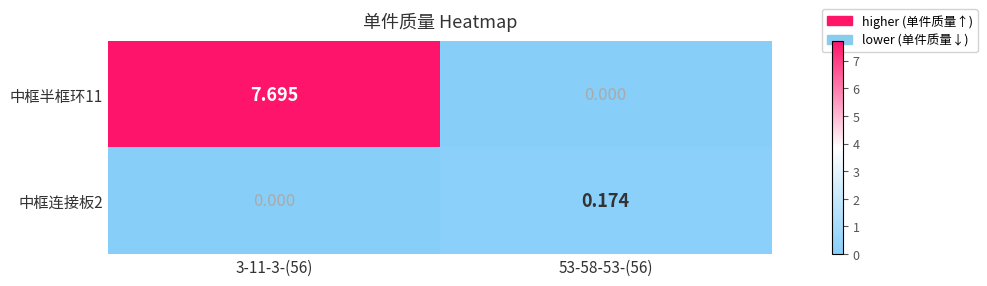

Is the value of 中框半框环11 at 53-58-53-(56) greater than the value of 中框连接板2 at 53-58-53-(56)?

No